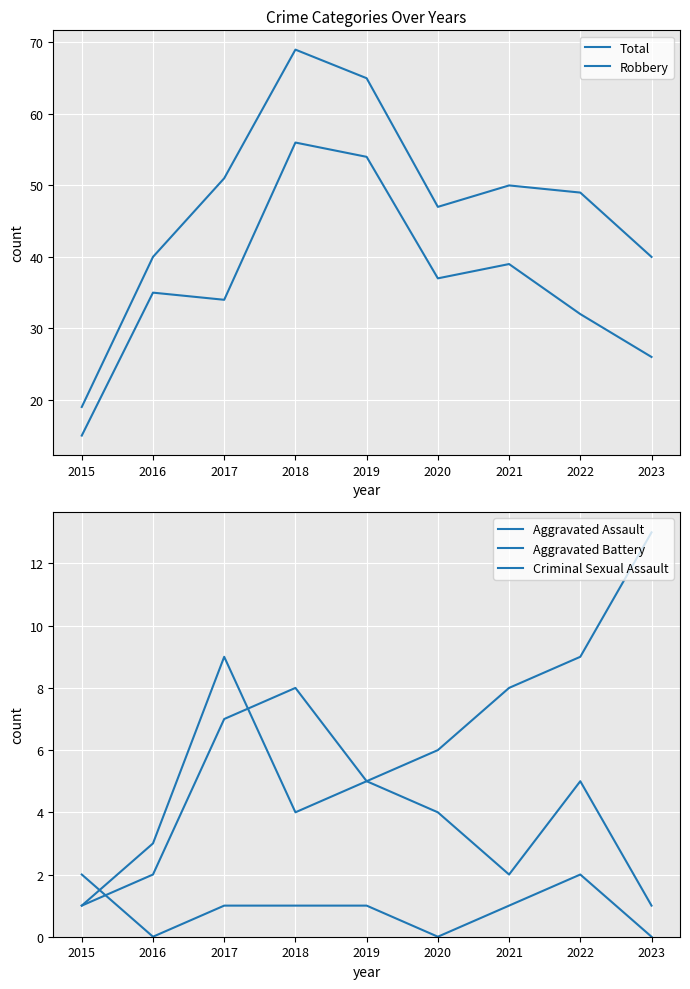

How many lines are shown in the chart?

5